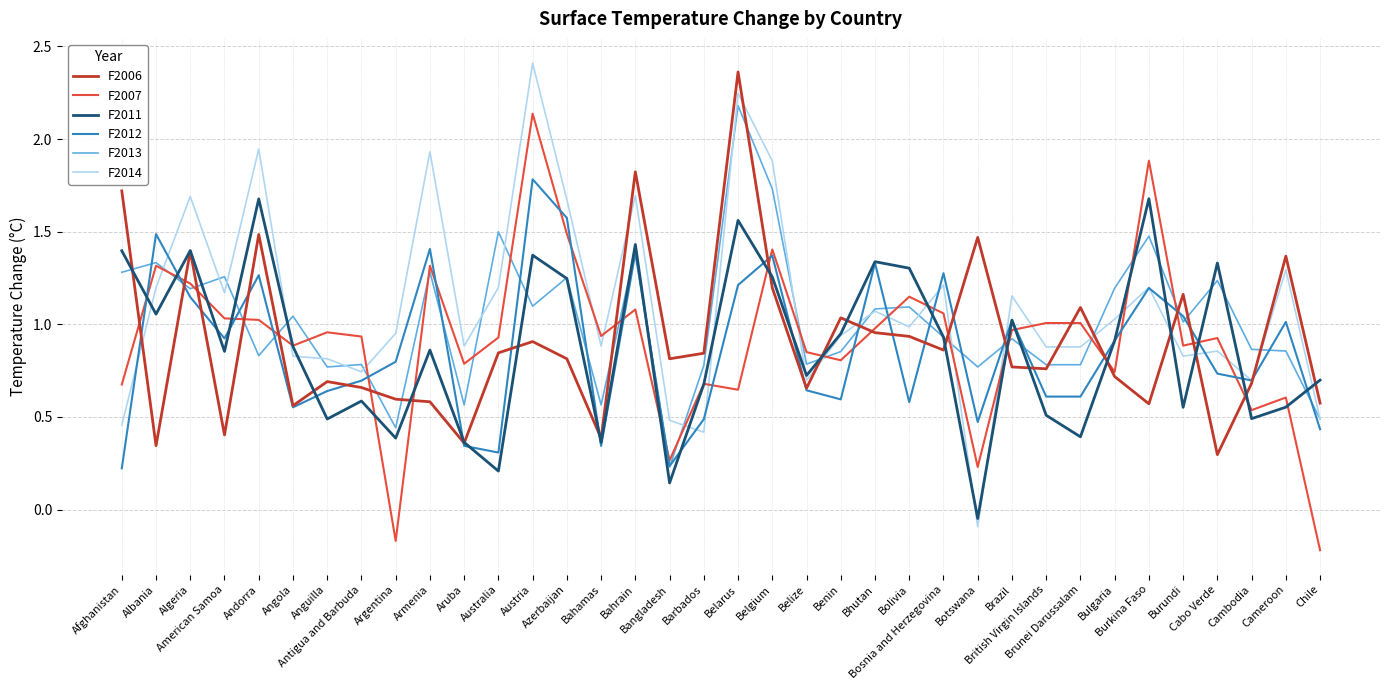

Is the value of F2014 at Cabo Verde greater than the value of F2012 at Albania?

No